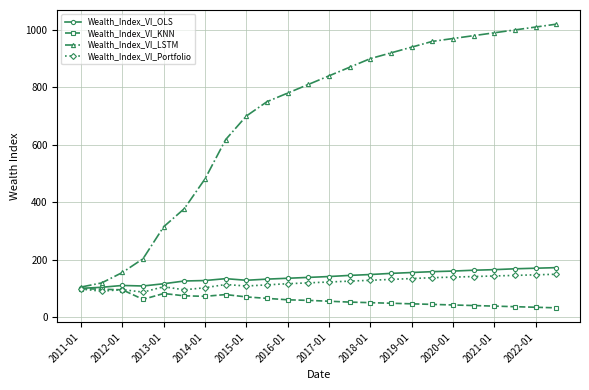

What is the maximum value for Wealth_Index_VI_OLS?

172.0